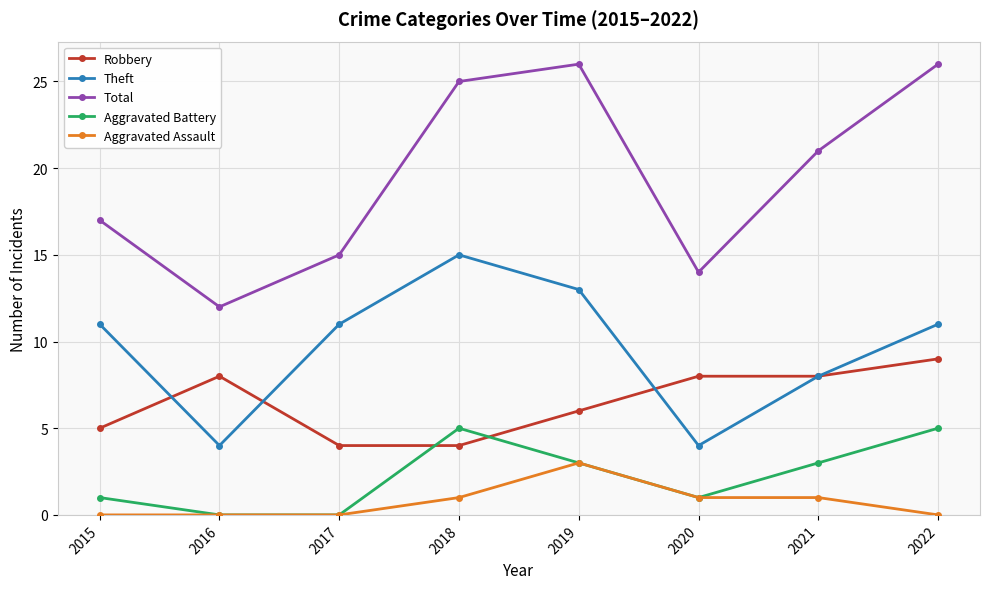

Between 2015 and 2020, which series saw the biggest shift?

Theft